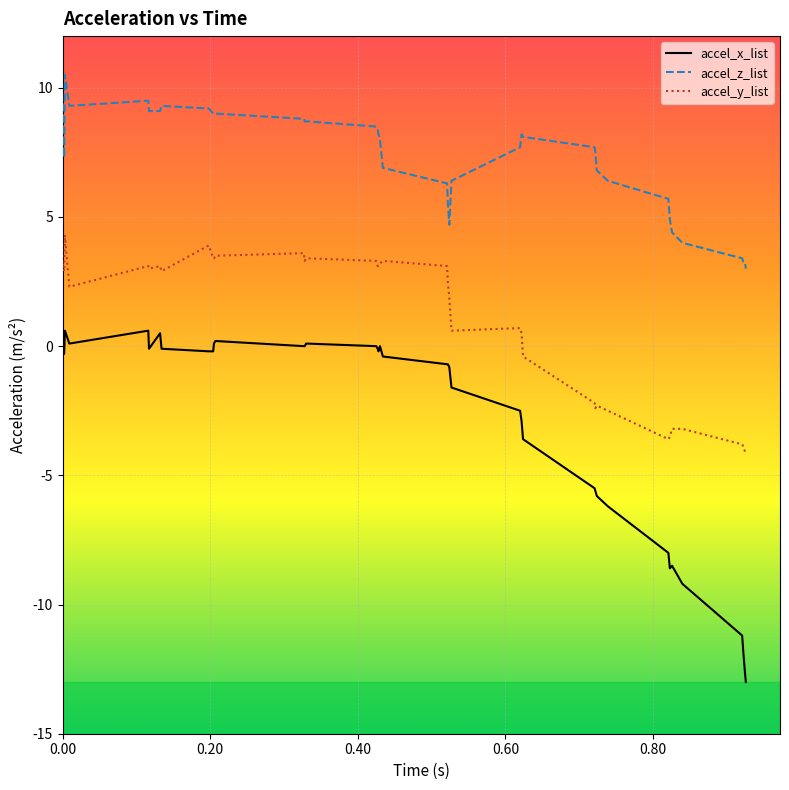

What is the difference between the maximum and minimum values in the accel_x_list series?

13.6